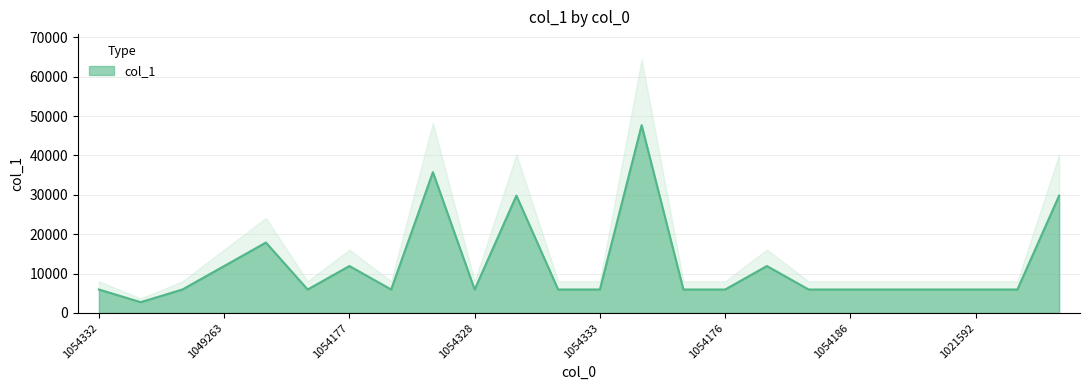

What is the sum of all values?

288833